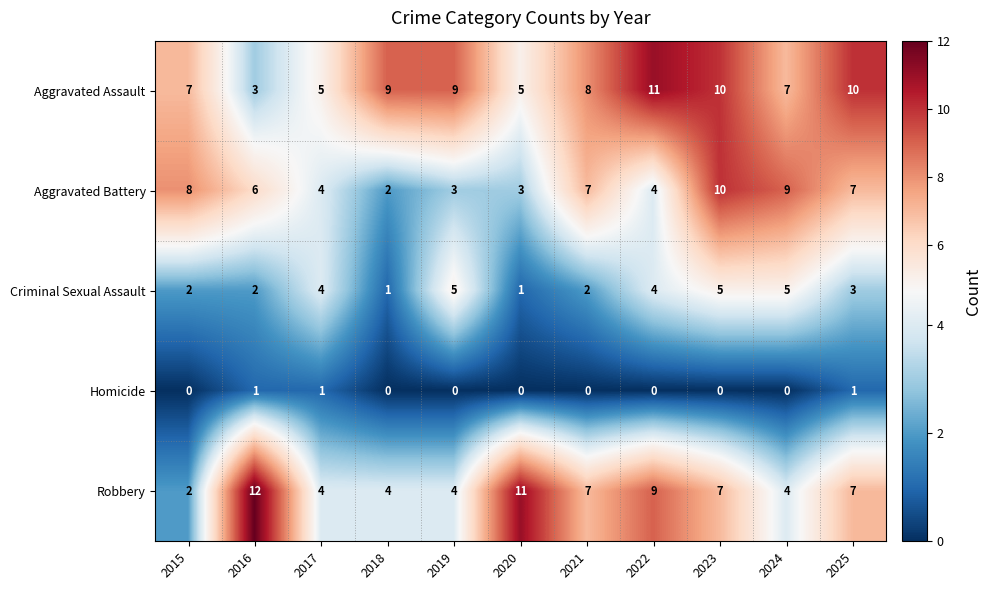

The value of Robbery at 2024 is 4. True or false?

True